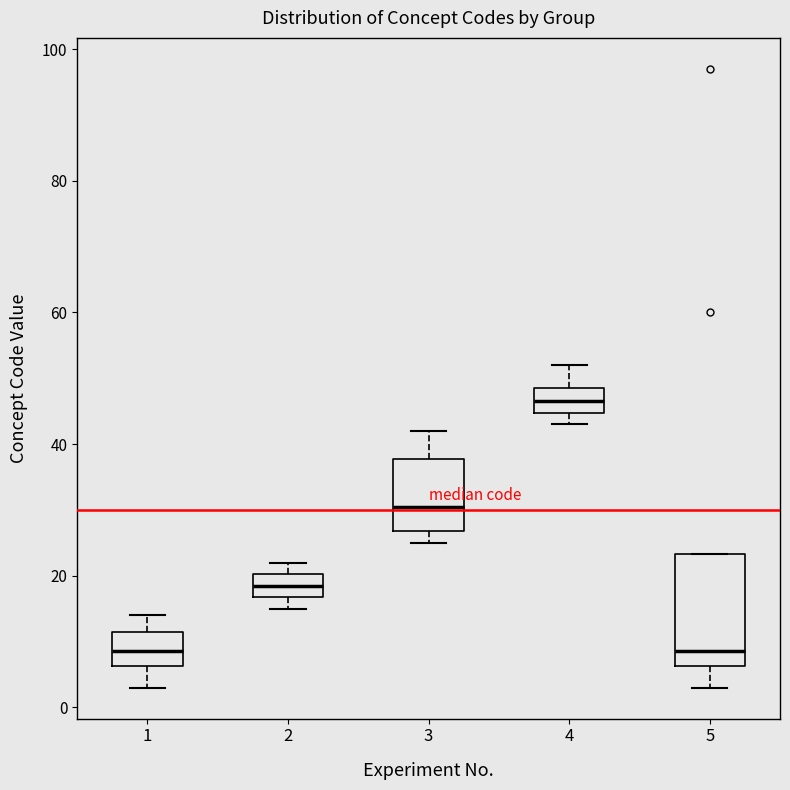

Reading left to right, read every box against the y-axis: the position of its median line, the range the box covers, and the ends of its whiskers. The values are not printed on the chart, so give them approximately, as read against the axis.

1: median 8, box 6 to 12, whiskers 4 to 14
2: median 18, box 16 to 20, whiskers 16 (just below the box's lower edge) to 22
3: median 30, box 26 to 38, whiskers 26 (just below the box's lower edge) to 42
4: median 46, box 44 to 48, whiskers 44 (just below the box's lower edge) to 52
5: median 8, box 6 to 24, whiskers 4 to 24